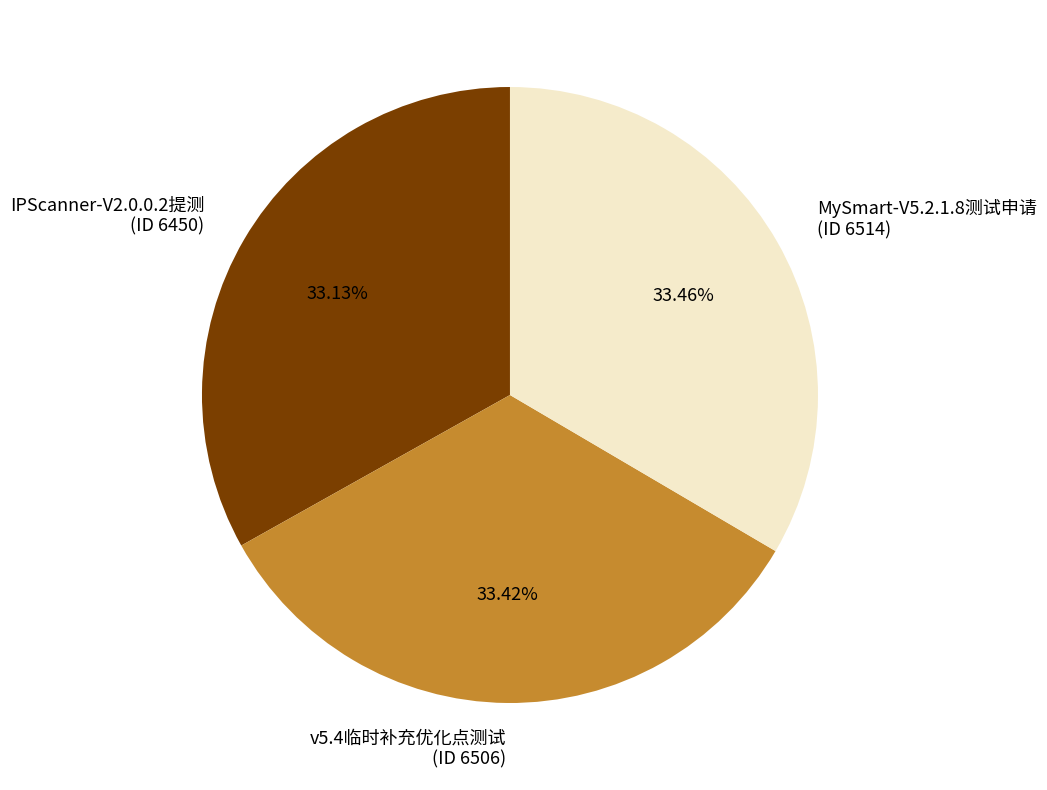

Is there any slice that represents more than half of the pie?

No